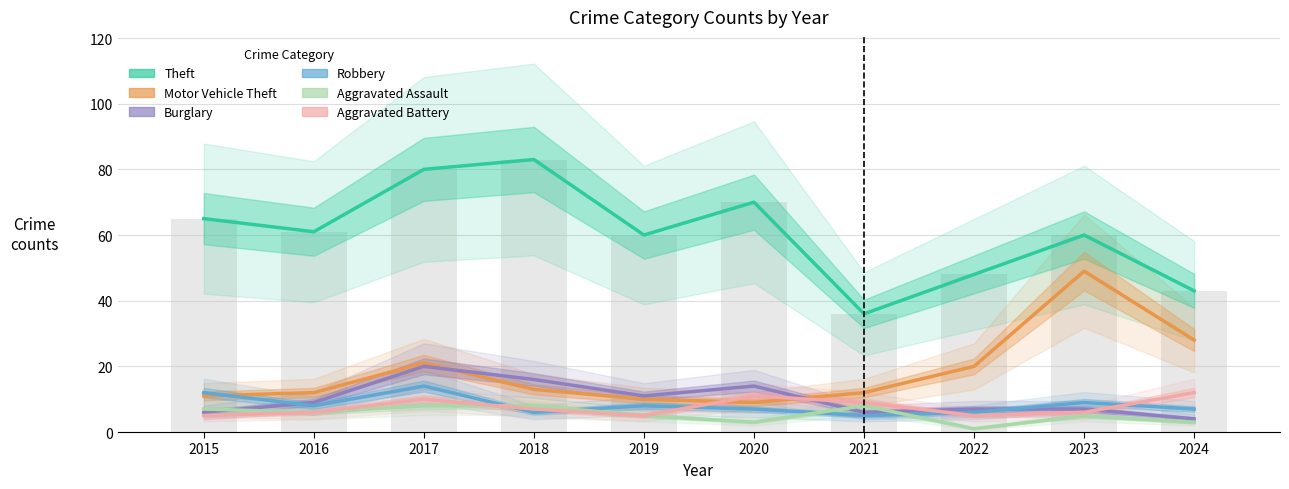

What is the spread (max minus min) of values at 2024?

40